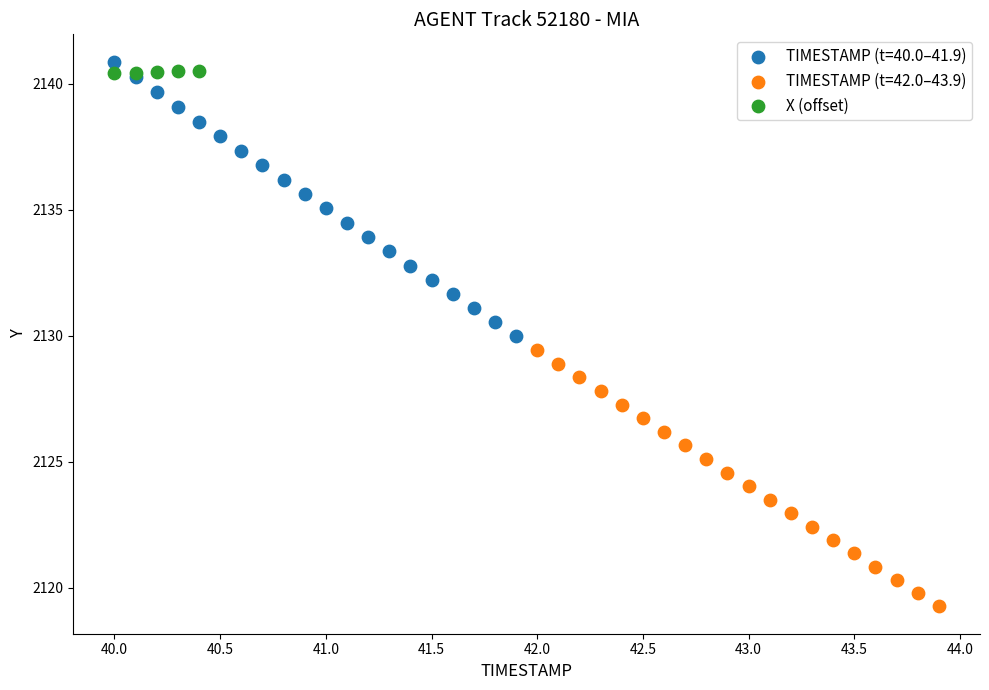

Which series reaches the minimum Y coordinate?

TIMESTAMP (t=42.0–43.9)